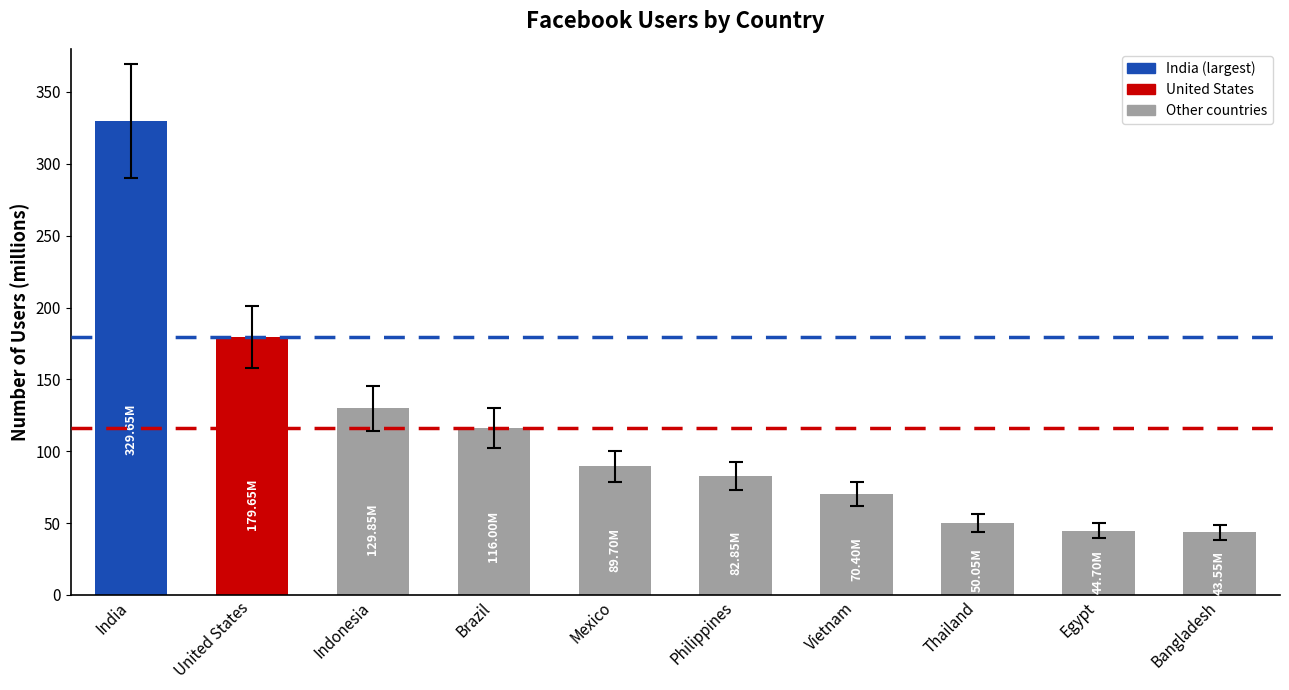

Where does the data first go above 89?

India